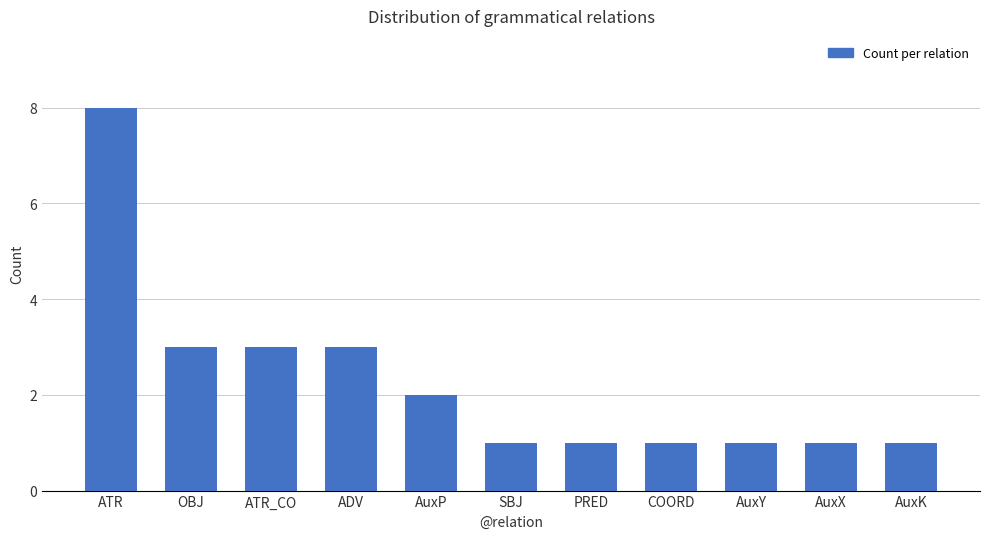

How many bars are there in total?

11